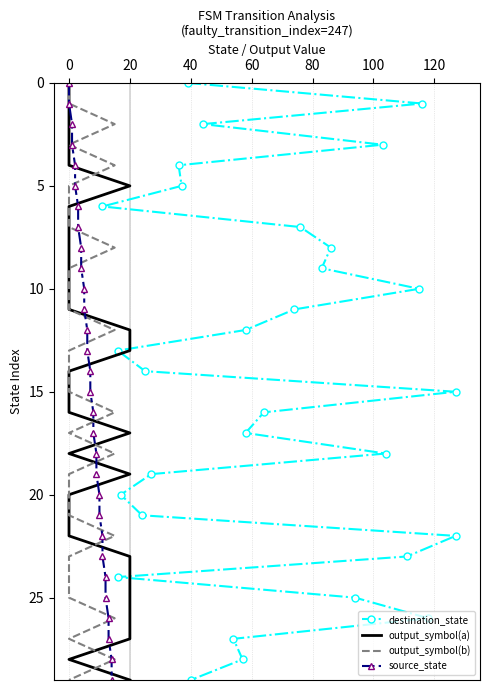

Does the chart have visible grid lines?

Yes